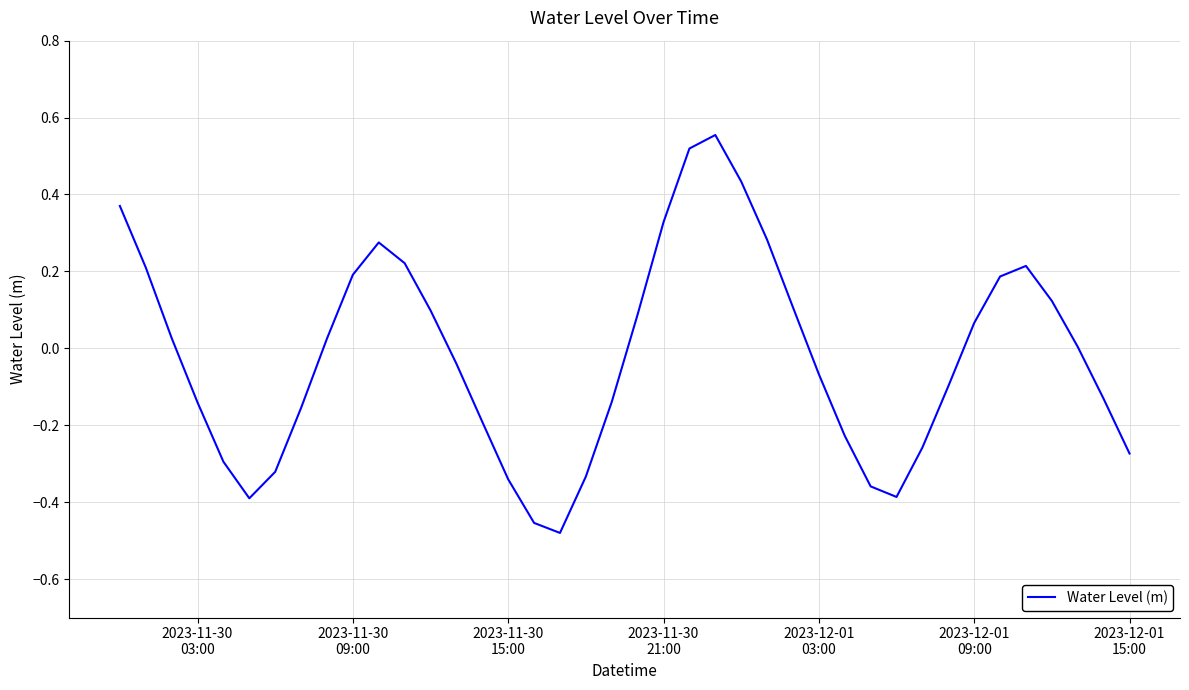

Does the chart have visible grid lines?

Yes